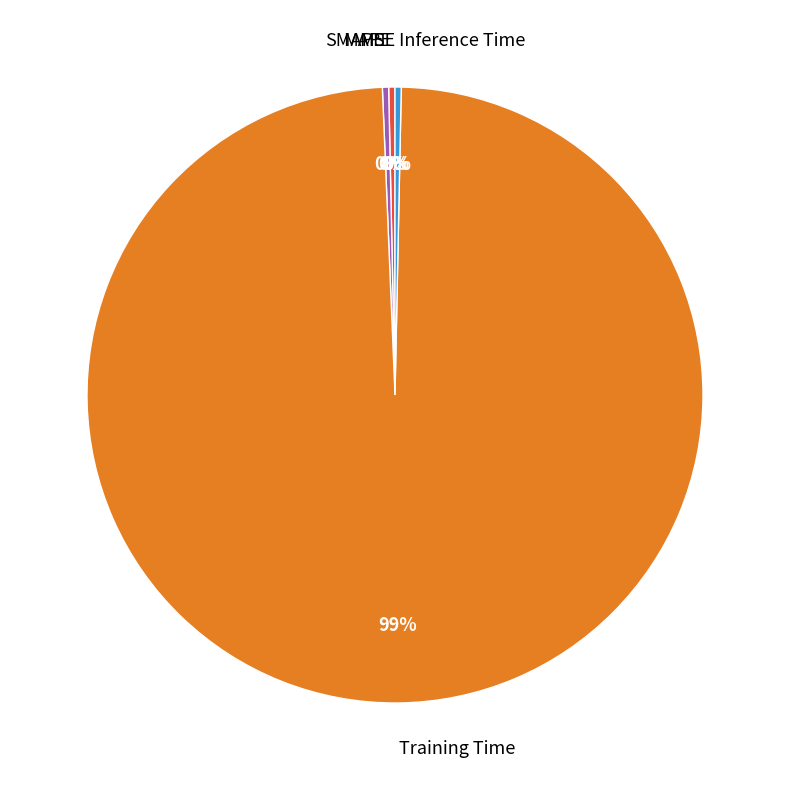

To the nearest percent, what is the average slice percentage?

20%